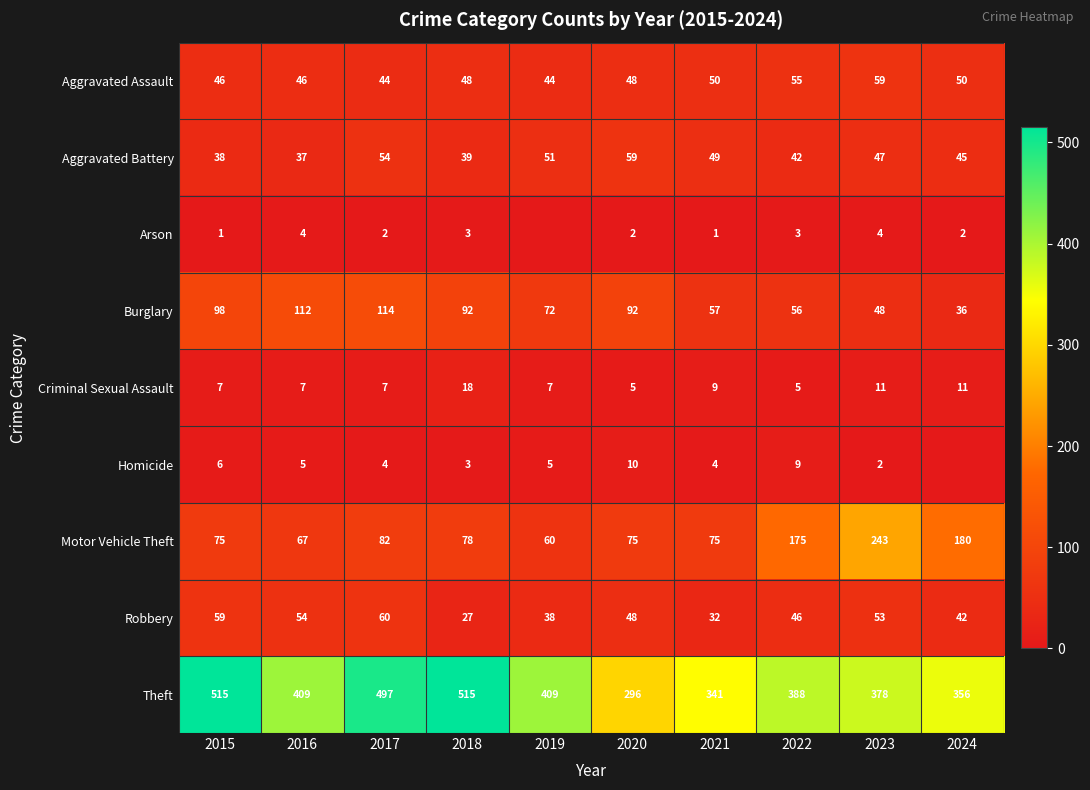

What is the difference between the second highest and minimum values in the Aggravated Assault series?

11